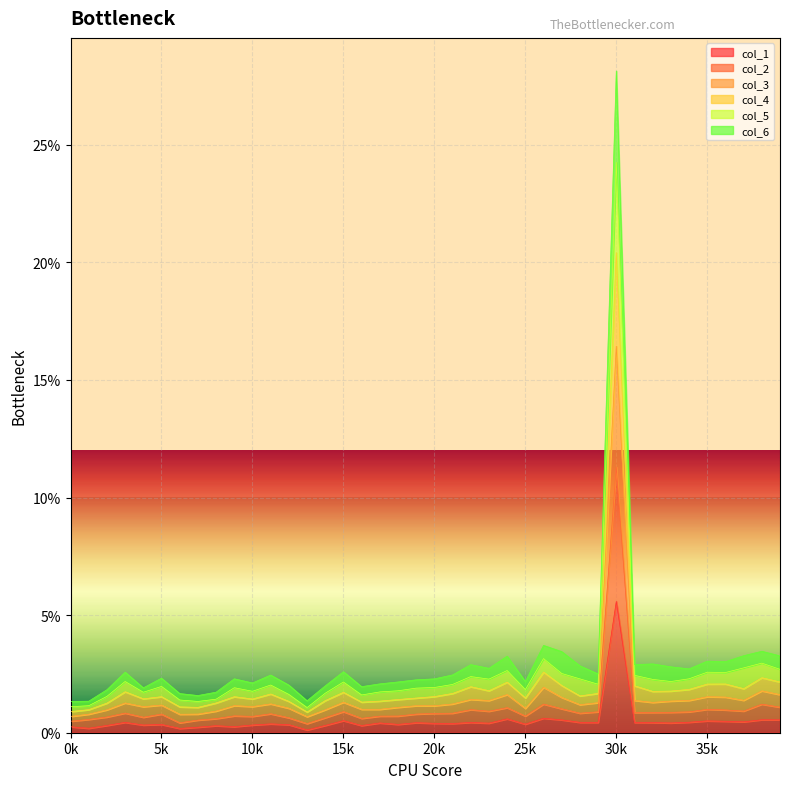

Is it true that col_3 equals 0.0 at 25?

True